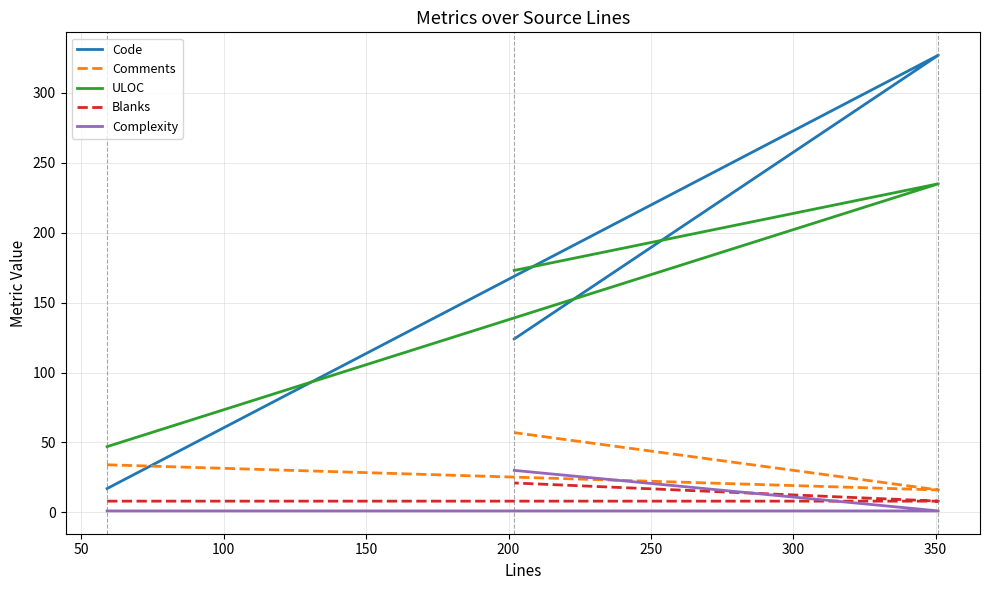

What is the greatest value displayed?

327